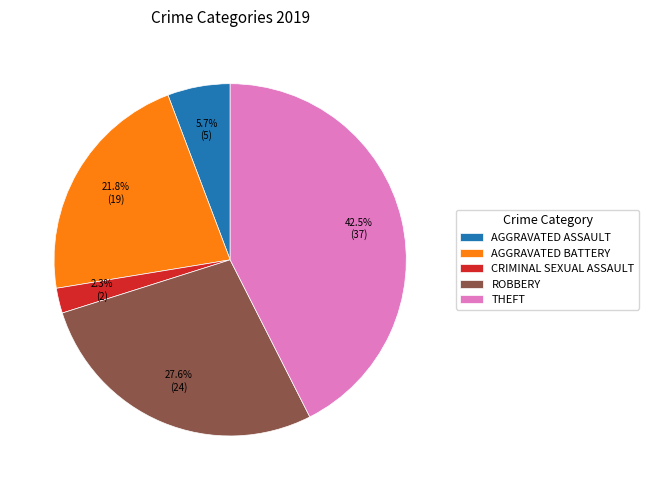

Is the sum of AGGRAVATED ASSAULT and AGGRAVATED BATTERY greater than half?

No